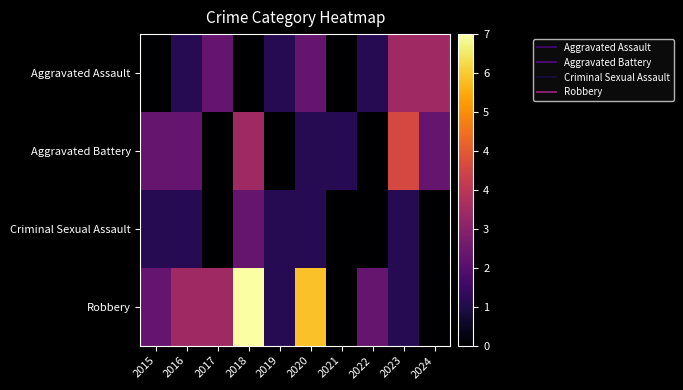

What is the total value across all series at 2019?

3